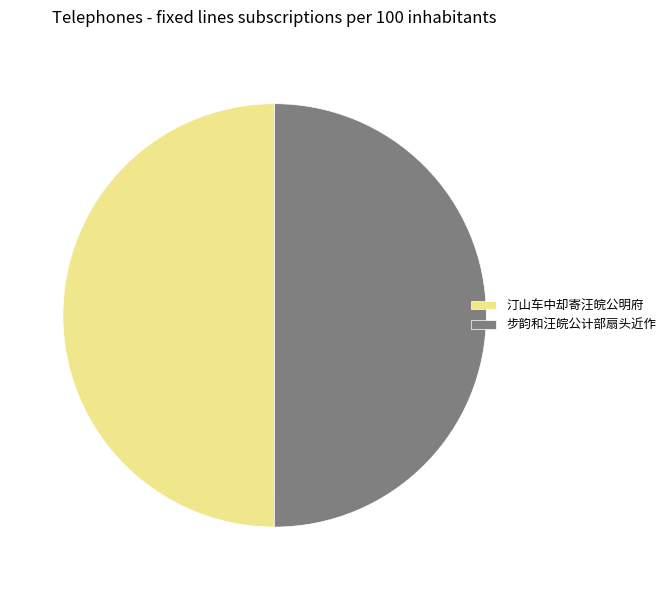

Do 汀山车中却寄汪皖公明府 and 步韵和汪皖公计部扇头近作 together represent more than half of the pie?

Yes